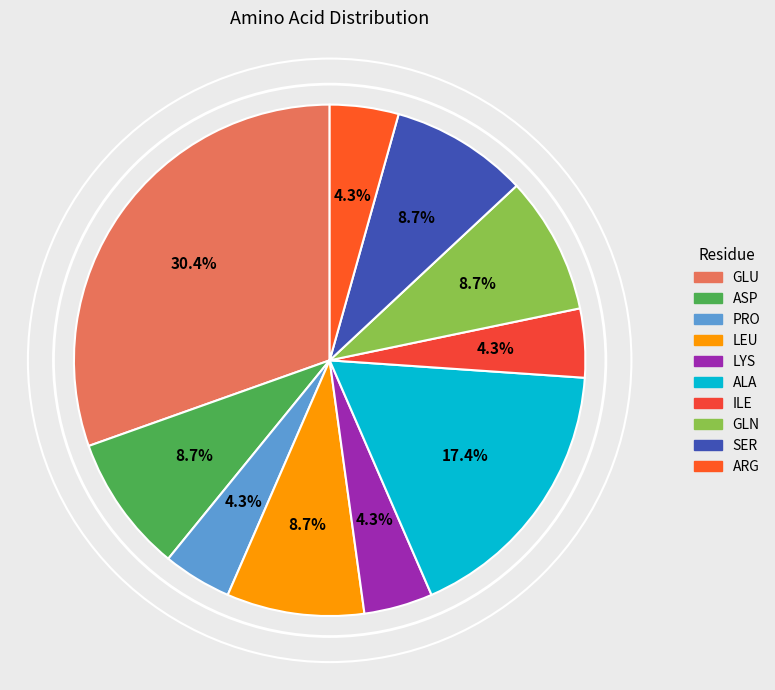

True or false: PRO accounts for 11% of the total.

False